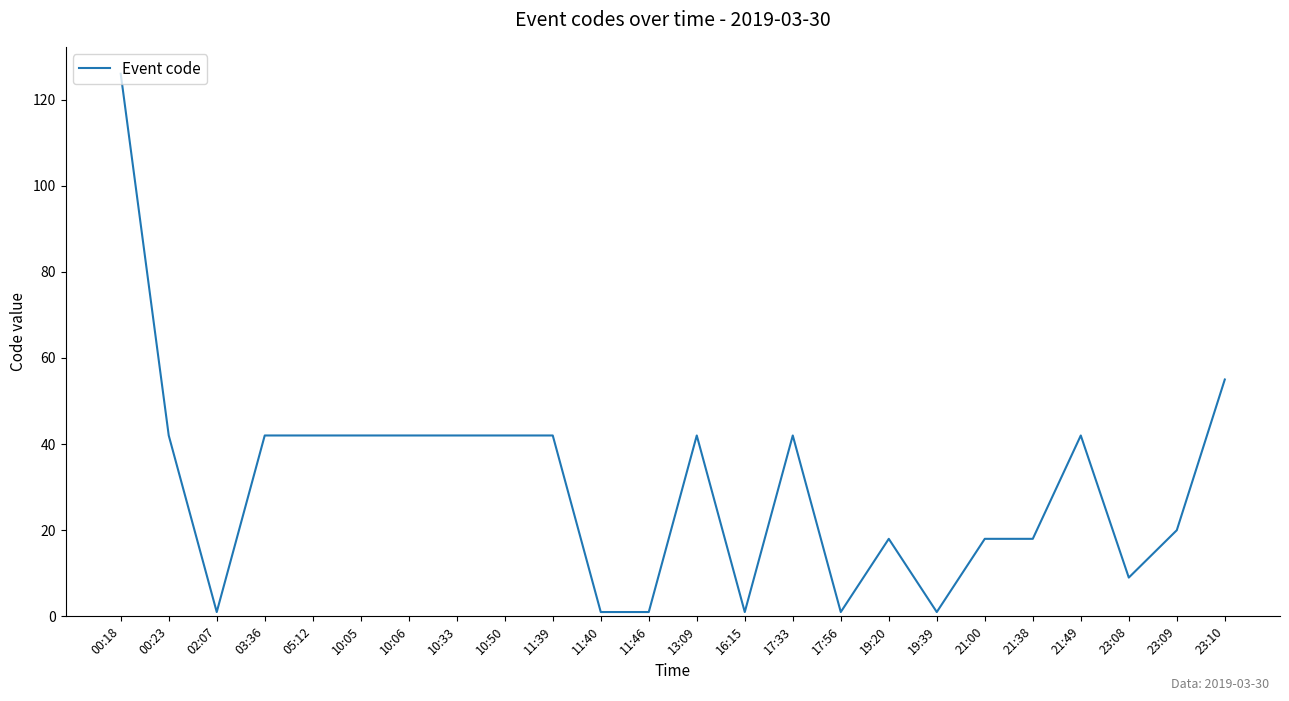

True or false: the data shows 18 at 21:00.

True